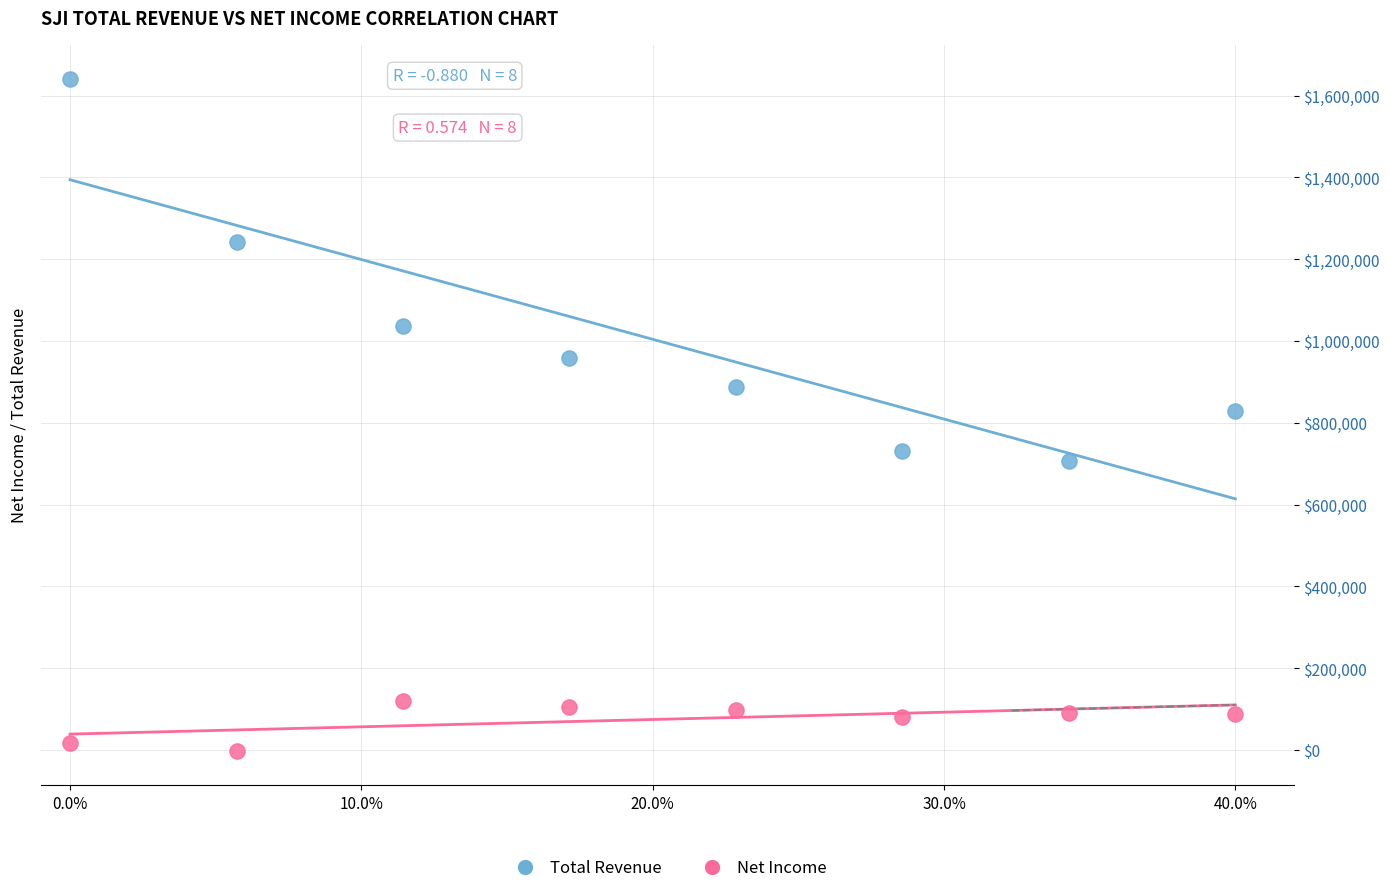

Which series has the widest spread of Y values?

Total Revenue